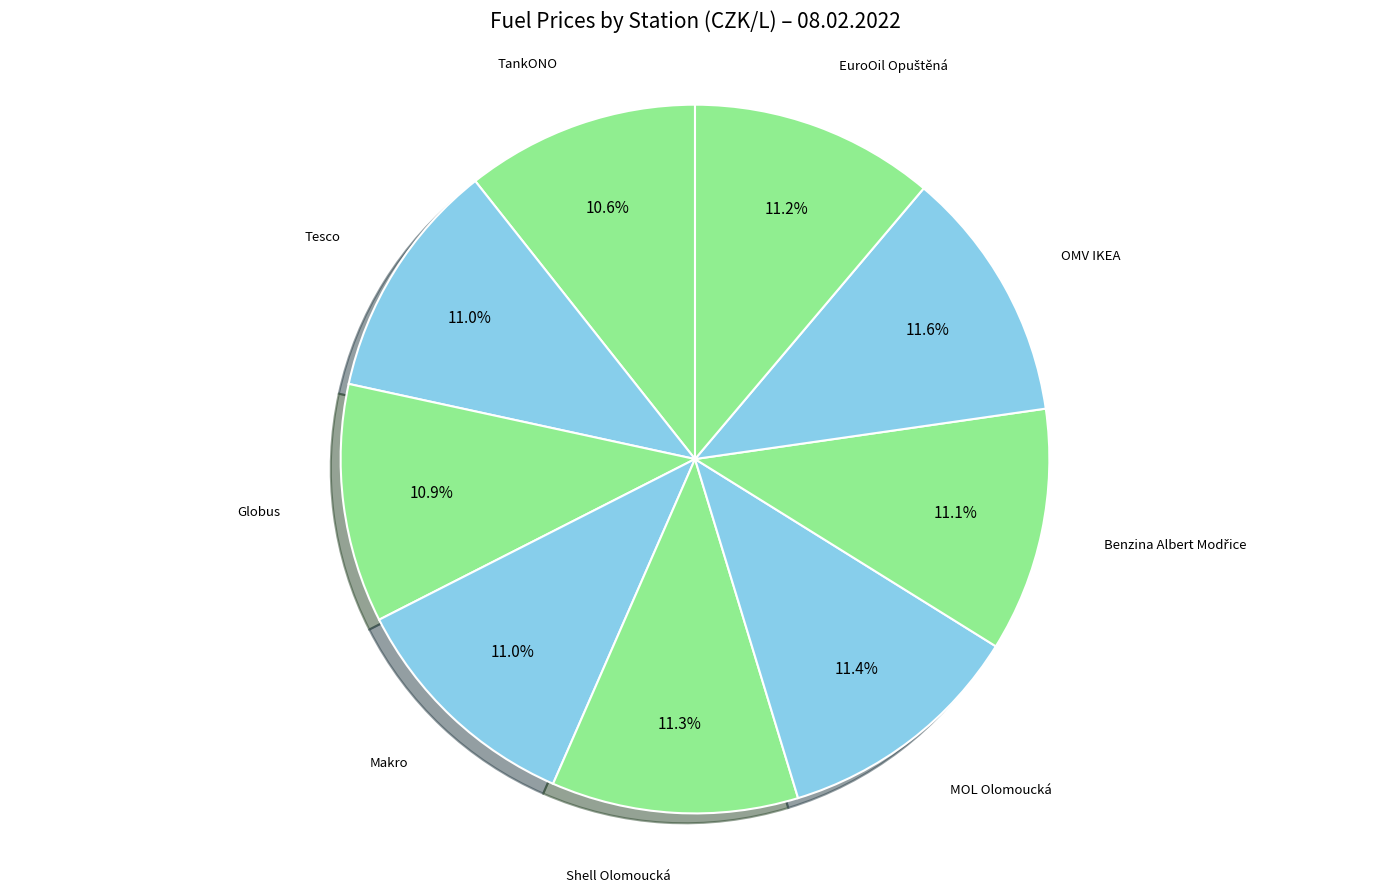

True or false: OMV IKEA accounts for 12% of the total.

True